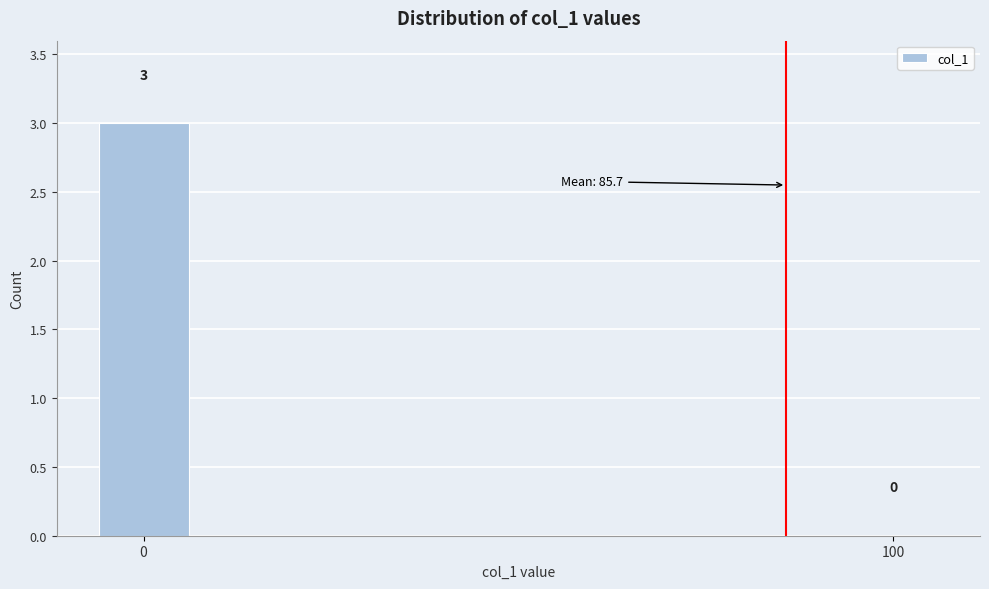

Reading left to right, list all the values displayed in this chart.

0=3	100=0